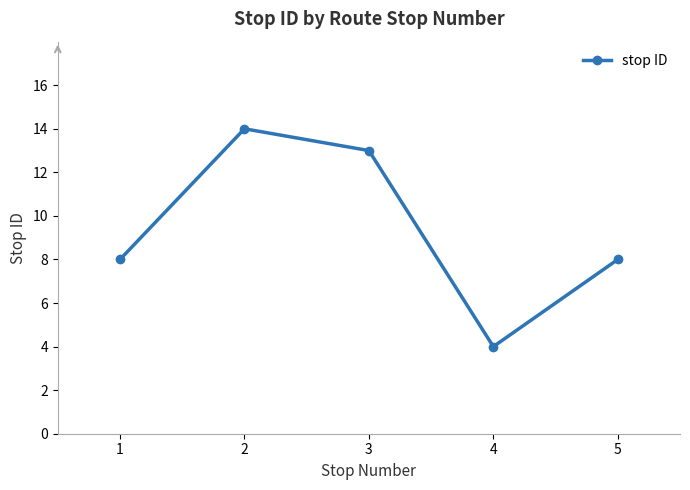

What is the ratio of the value at 4 to the value at 2?

0.3